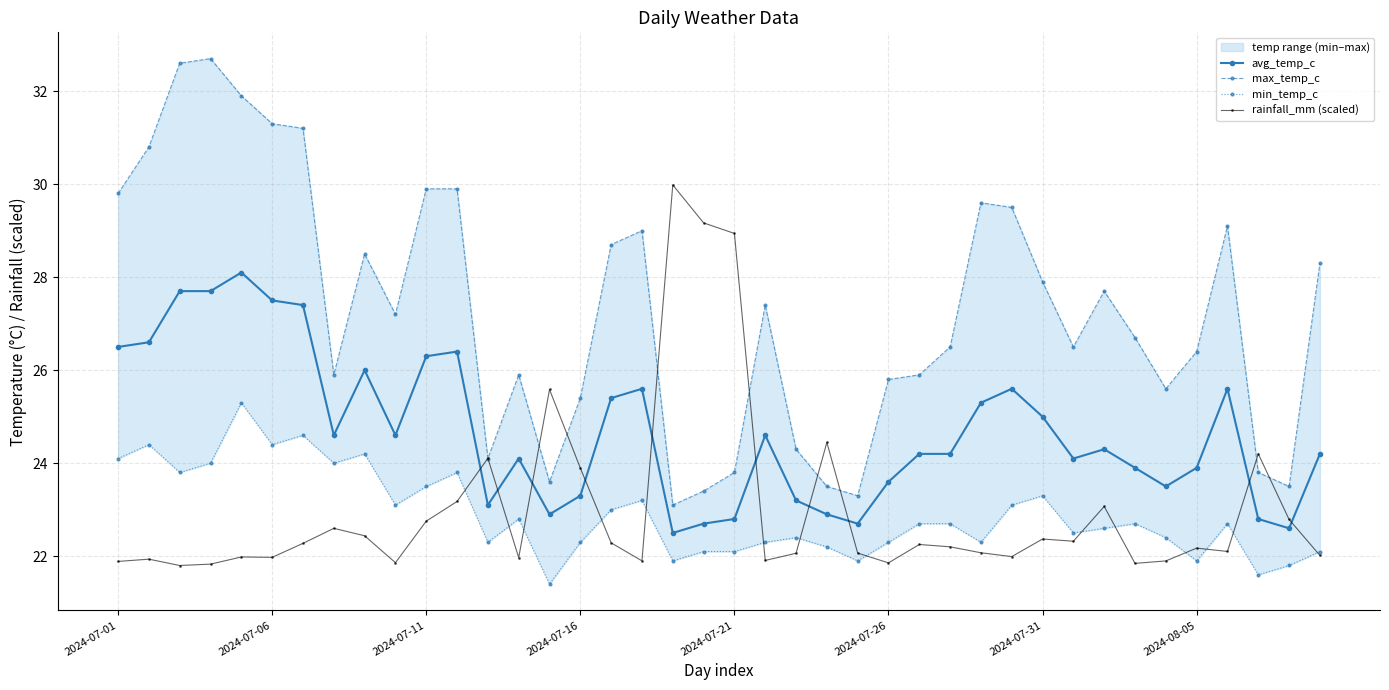

How many times do avg_temp_c and rainfall_mm (scaled) cross each other?

10